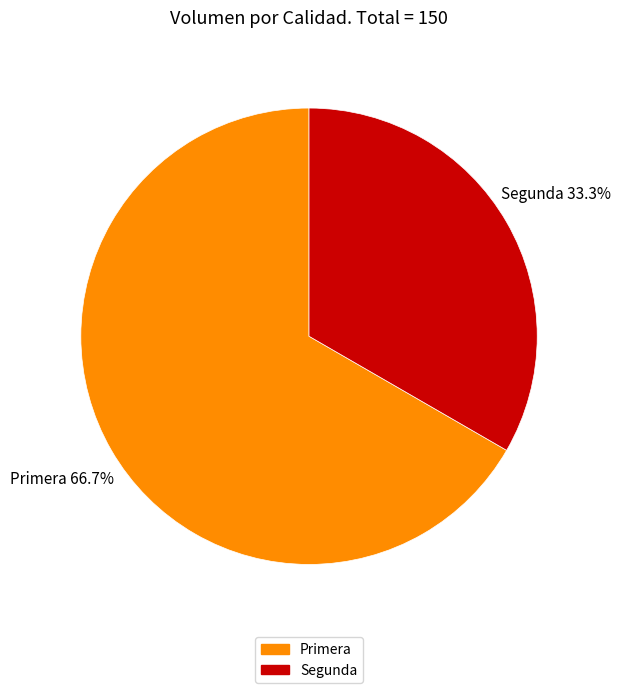

To the nearest percent, what portion does Primera represent?

67%